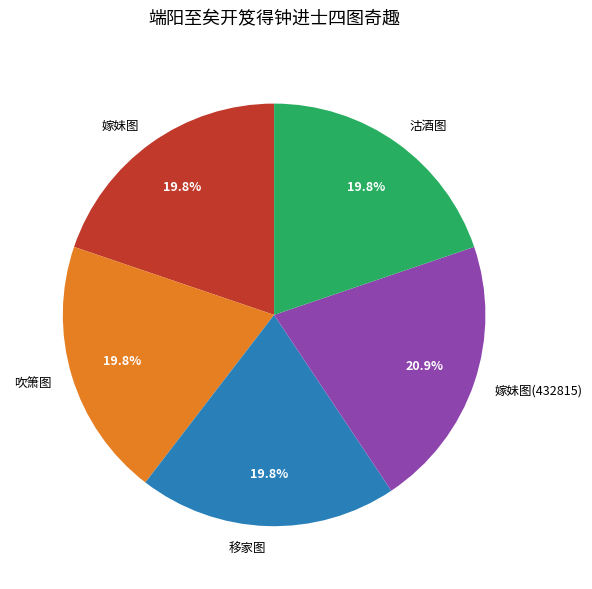

What percentage is the 沽酒图 slice, to the nearest percent?

20%